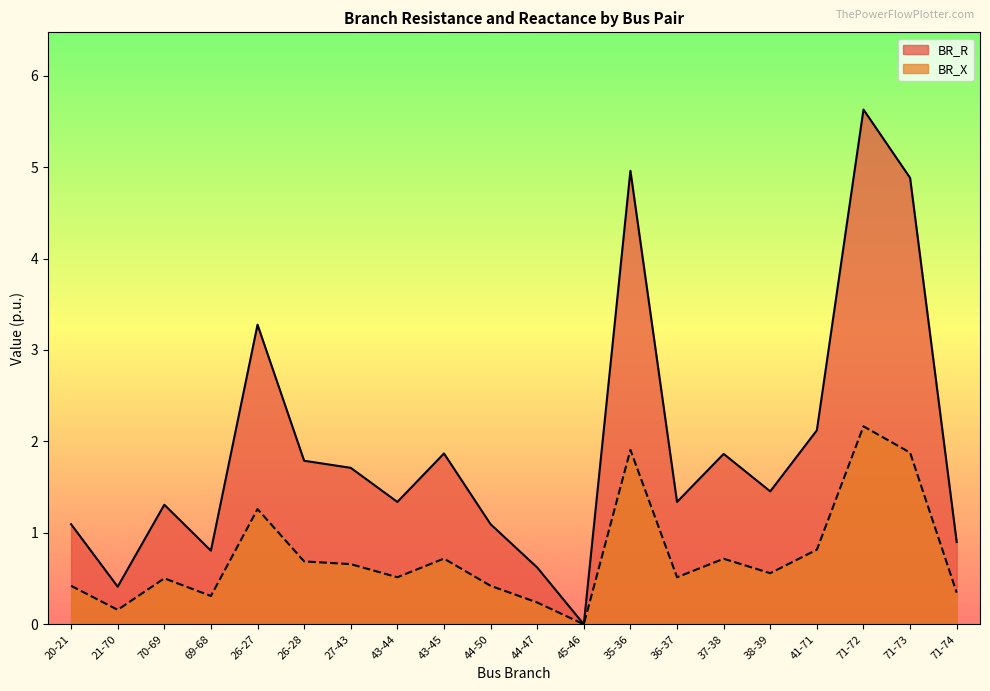

What is the value of the BR_R point at the 13th from the left?

5.0